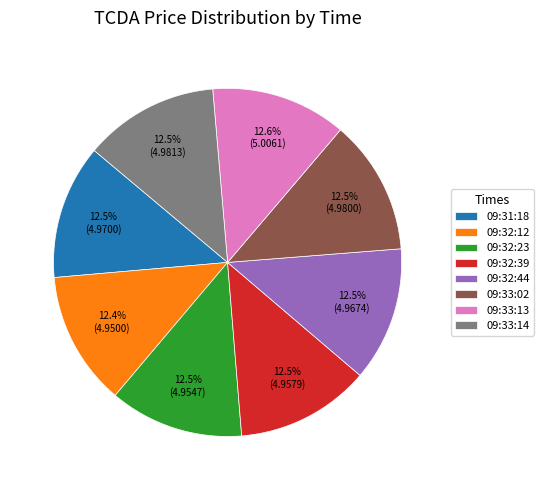

To the nearest percent, what is the combined percentage of 09:33:02 and 09:32:12?

25%